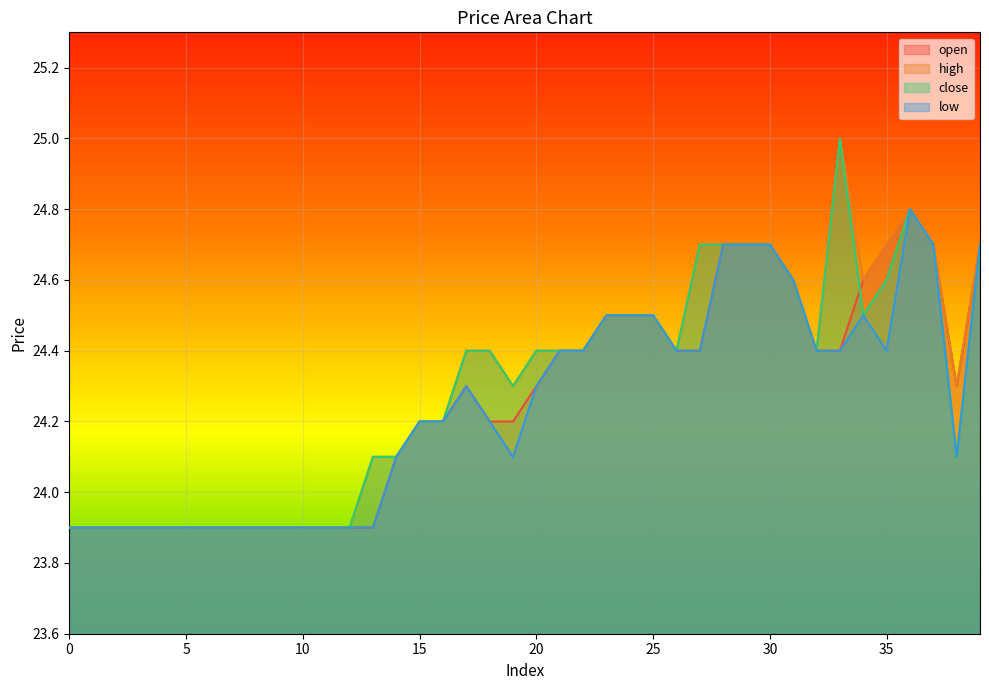

What value does the close series have at 26?

24.4